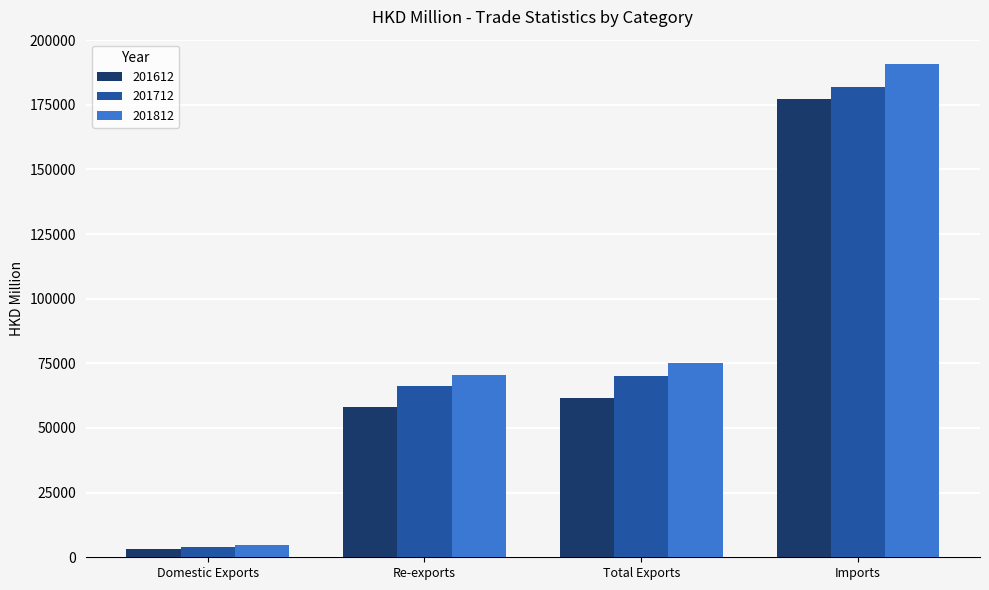

What is the label of the 3rd bar from the left?

Total Exports